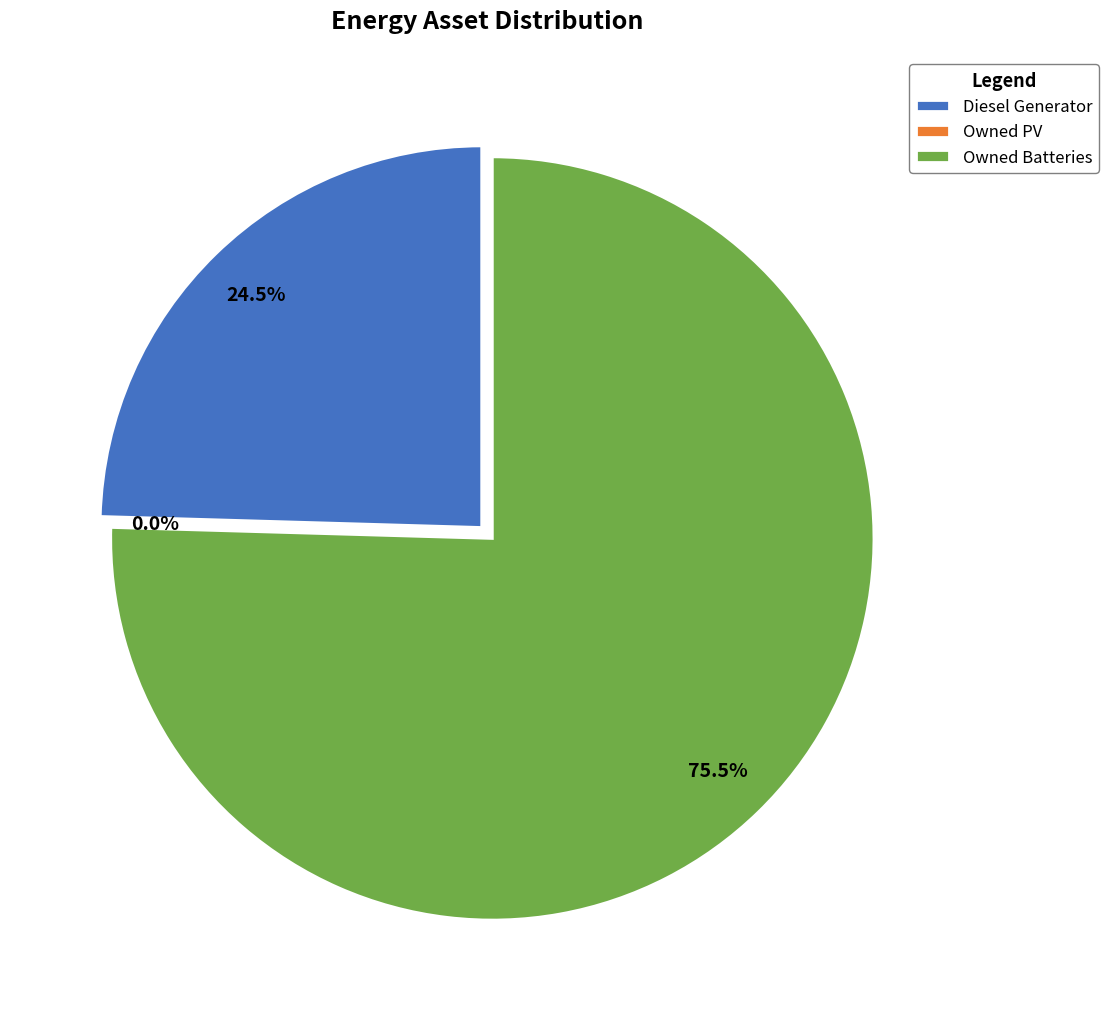

Which category has the smallest portion of the pie?

Owned PV